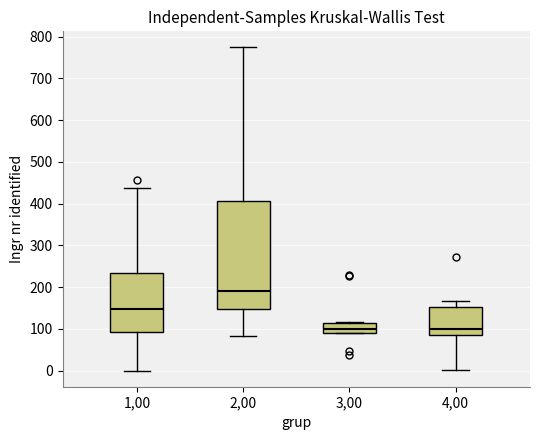

Comparing the boxes themselves (not the whiskers), which one is the tallest?

2,00